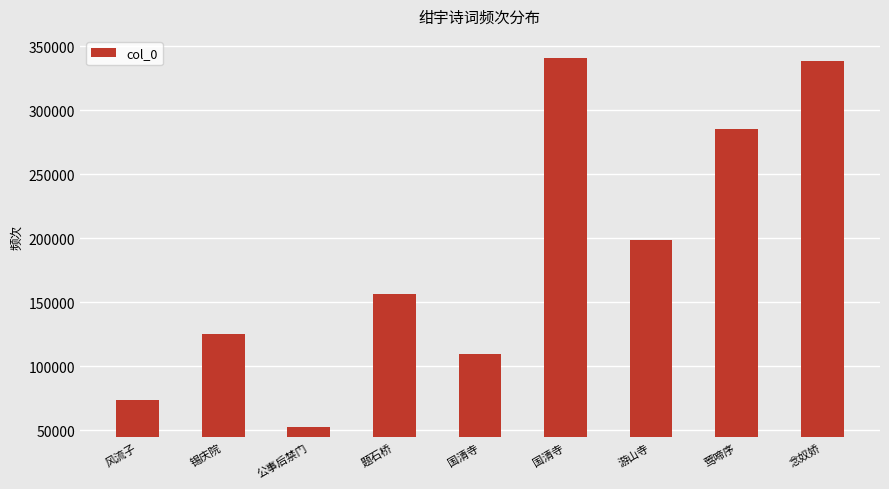

Does the chart contain any negative values?

No